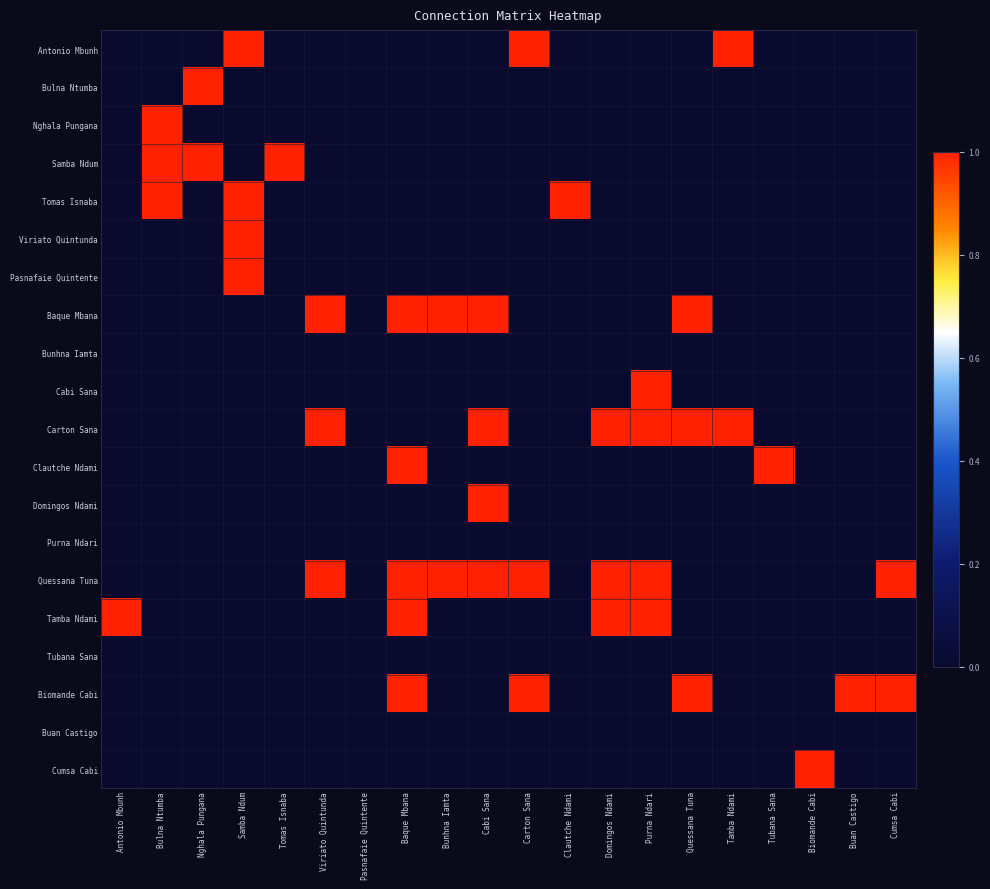

Which series changed the most between Tubana Sana and Buan Castigo?

Clautche Ndami